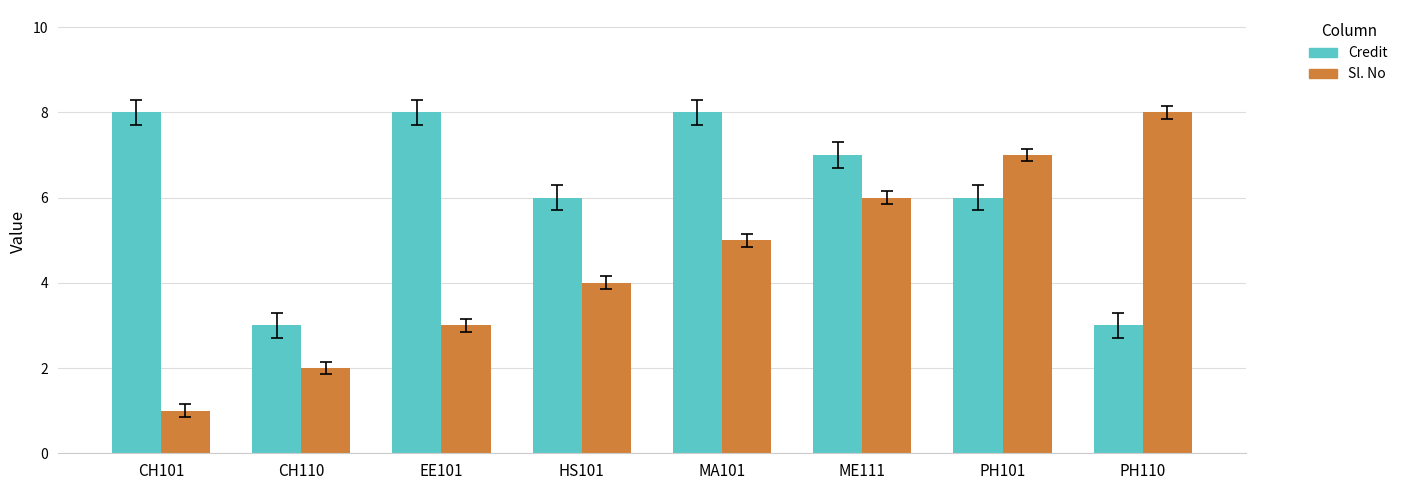

What is the difference between the maximum and second lowest values in the Sl. No series?

6